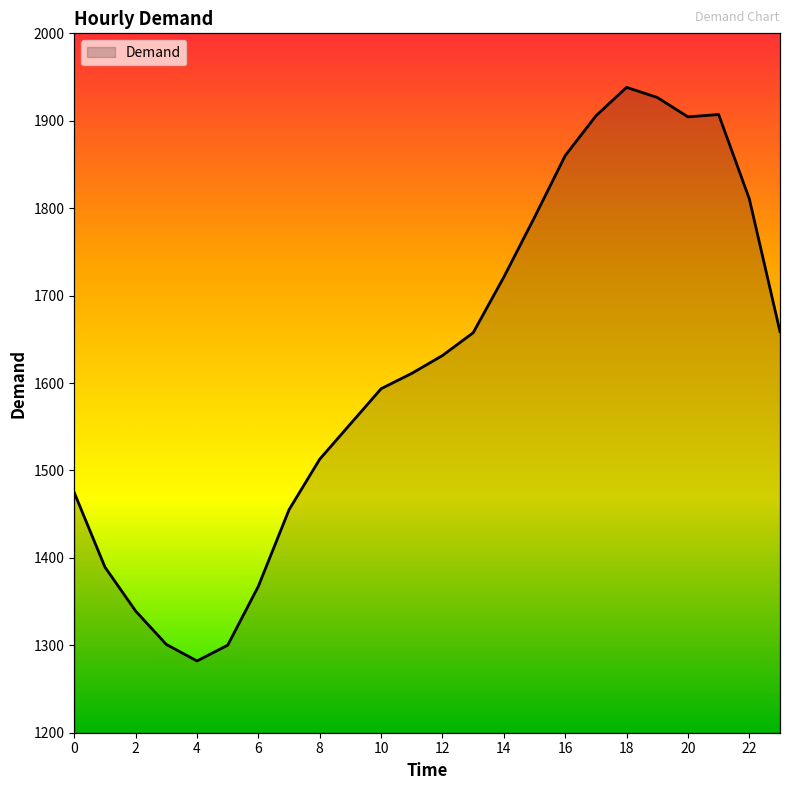

Where does the data first go above 1631?

12